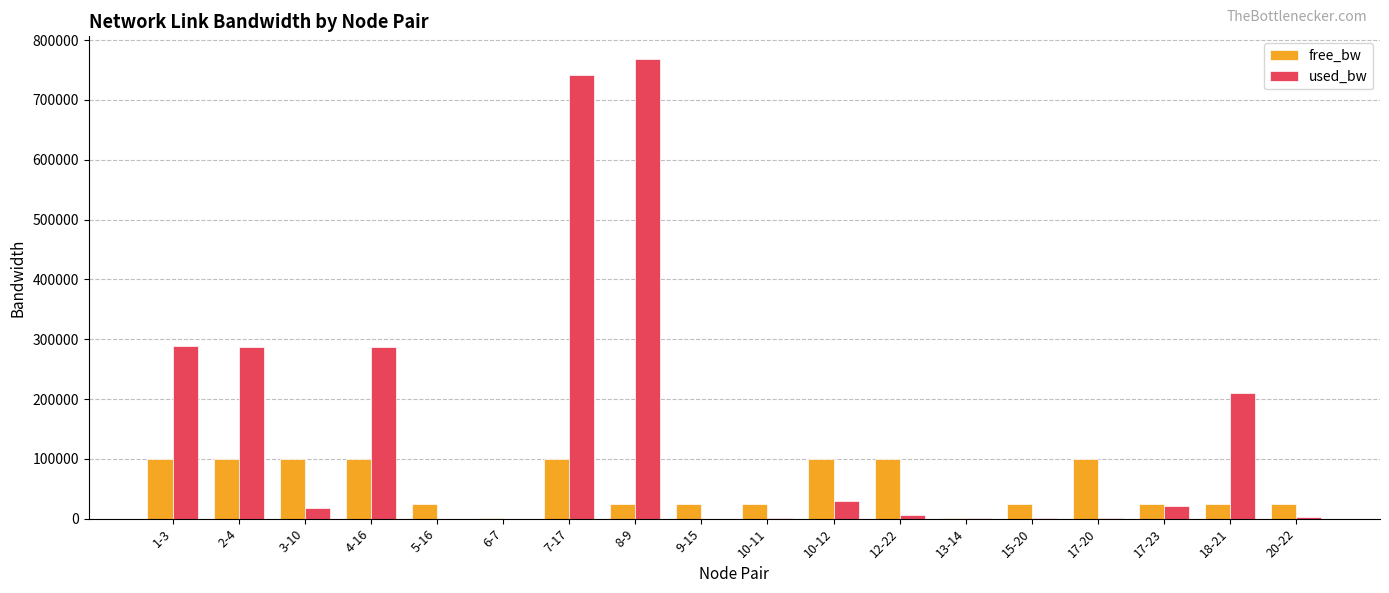

Which series has the largest total across all categories?

used_bw